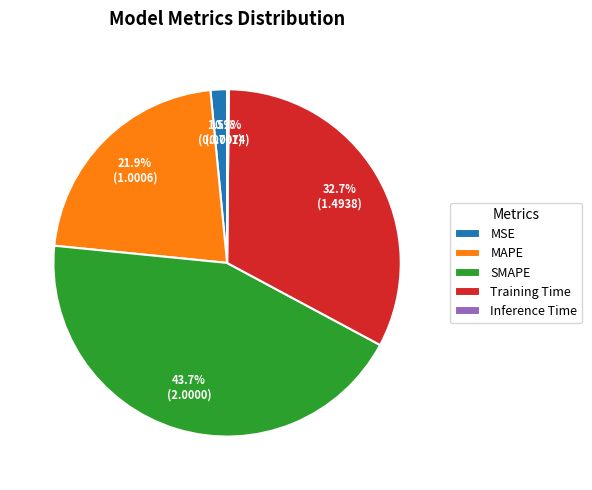

Combined, what portion of the pie is Training Time and MSE?

34.2%